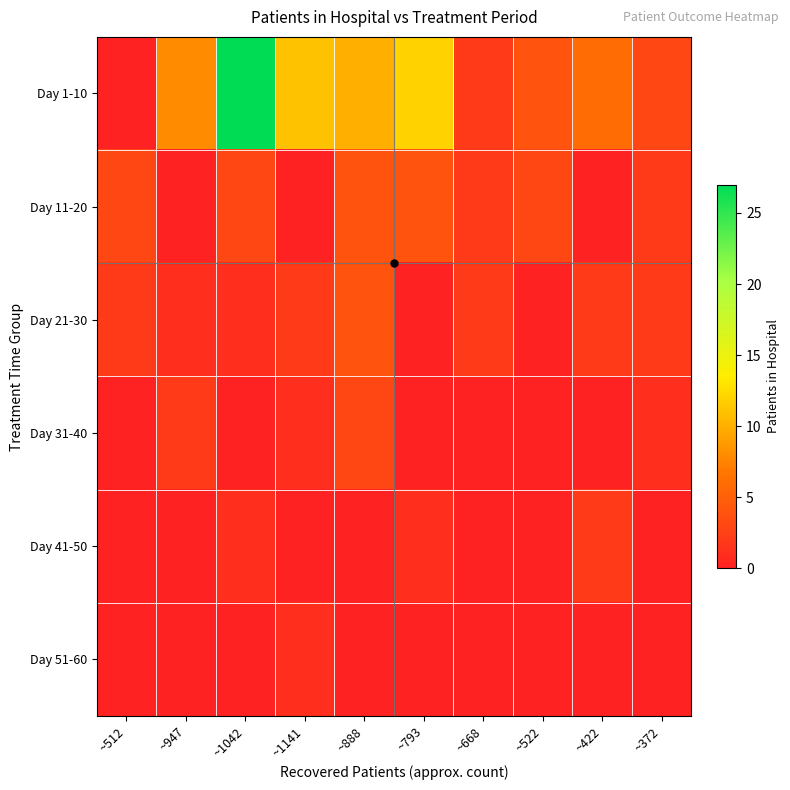

Reading right to left, what are all the values shown in this chart?

Day 1-10: ~372=3	~422=6	~522=4	~668=2	~793=12	~888=10	~1141=11	~1042=27	~947=8	~512=0
Day 11-20: ~372=2	~422=0	~522=3	~668=2	~793=4	~888=4	~1141=0	~1042=3	~947=0	~512=3
Day 21-30: ~372=2	~422=2	~522=0	~668=2	~793=0	~888=4	~1141=2	~1042=1	~947=1	~512=2
Day 31-40: ~372=1	~422=0	~522=0	~668=0	~793=0	~888=3	~1141=1	~1042=0	~947=2	~512=0
Day 41-50: ~372=0	~422=2	~522=0	~668=0	~793=1	~888=0	~1141=0	~1042=1	~947=0	~512=0
Day 51-60: ~372=0	~422=0	~522=0	~668=0	~793=0	~888=0	~1141=1	~1042=0	~947=0	~512=0